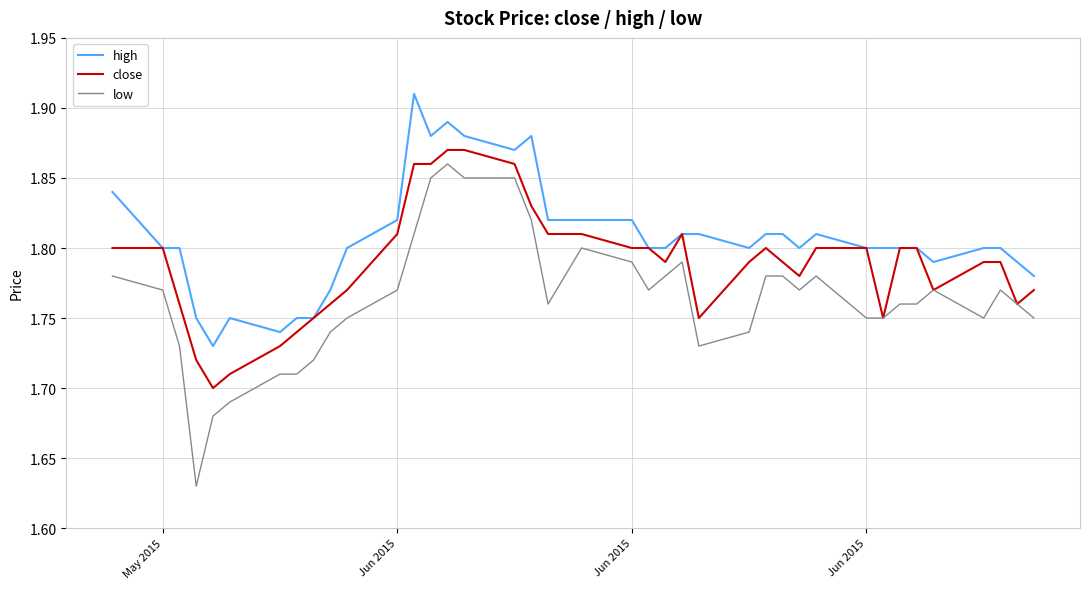

Which series has the largest range (max minus min)?

low